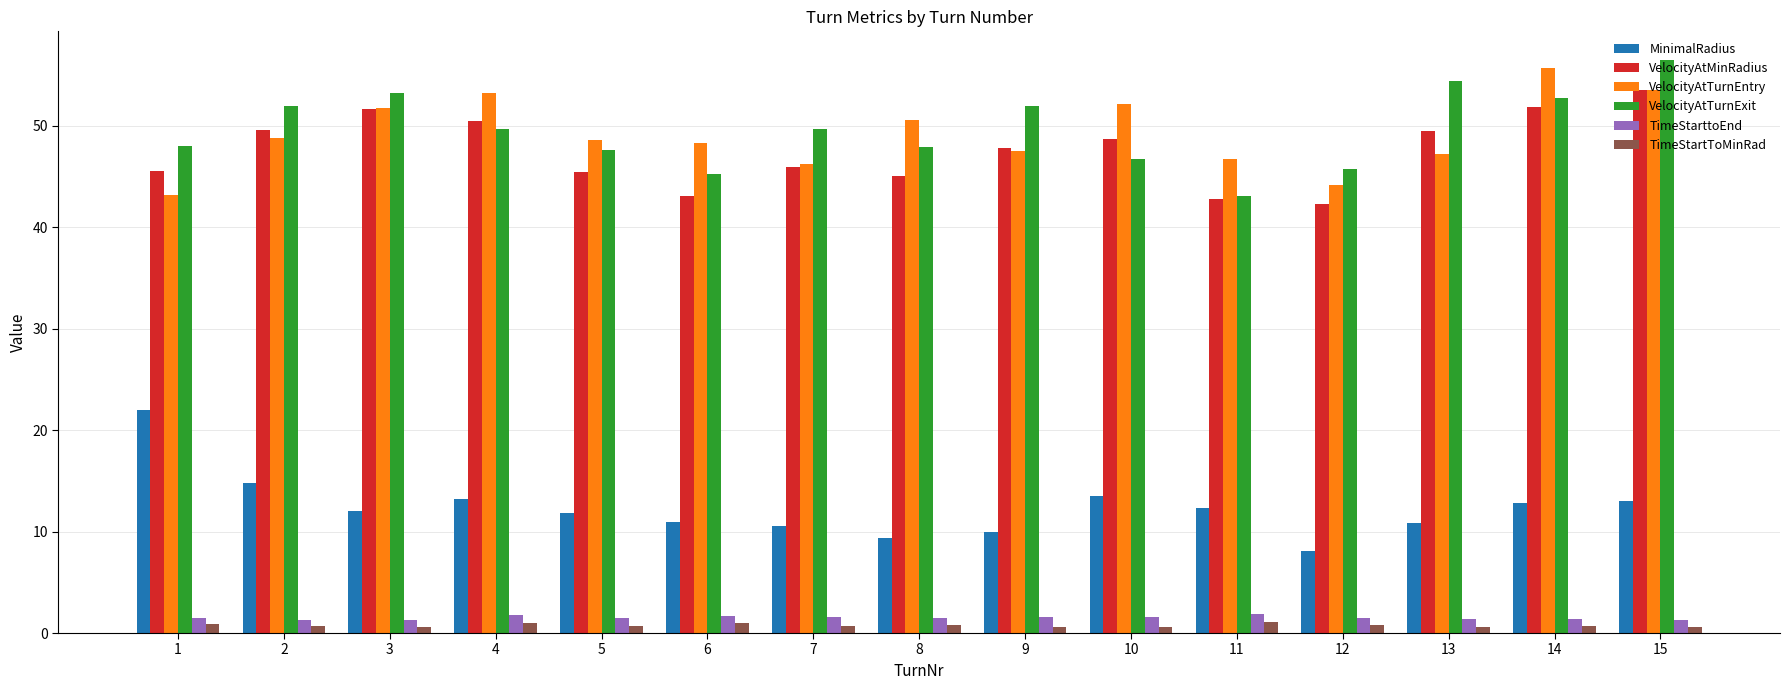

What is the minimum value for VelocityAtMinRadius?

42.3